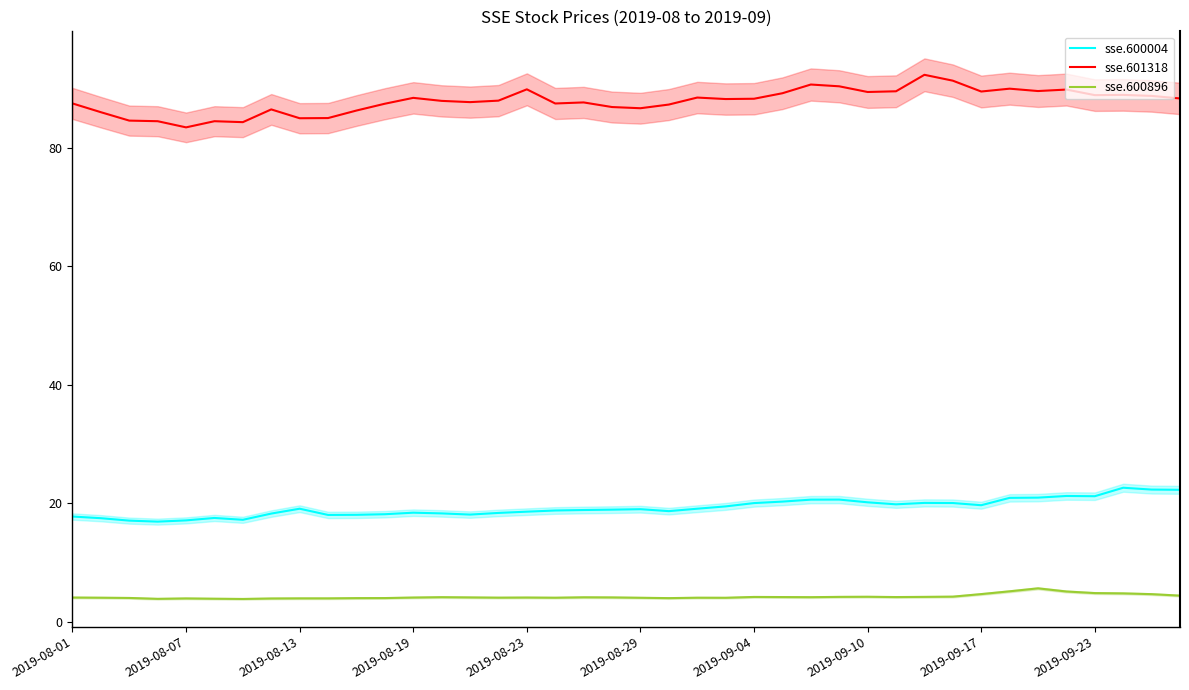

What is the minimum value for sse.600896?

3.9